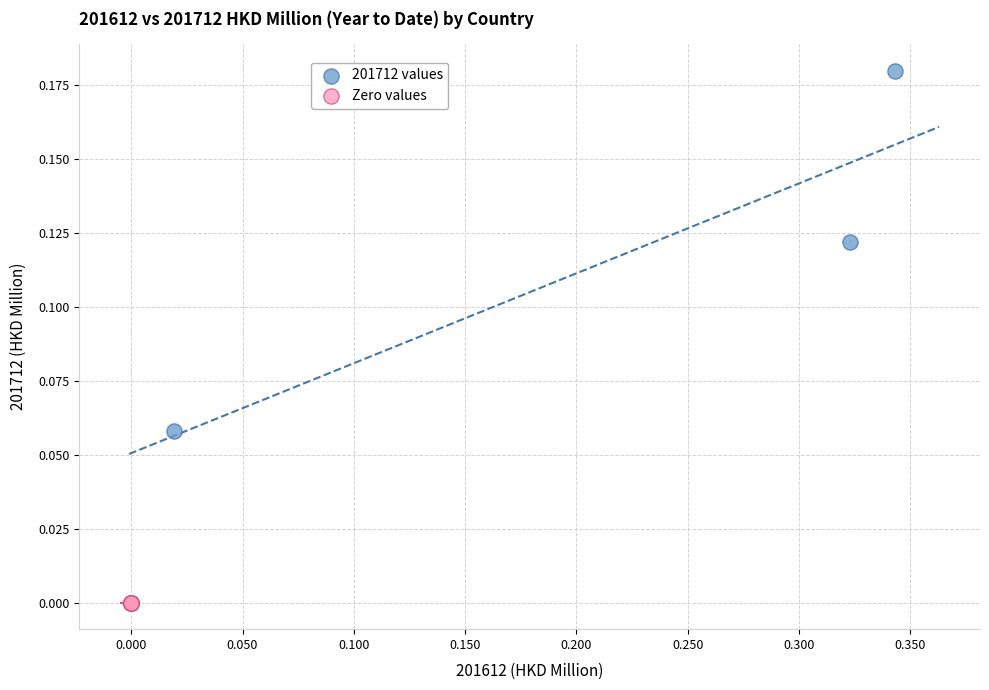

Which series contains the highest Y value?

201712 values